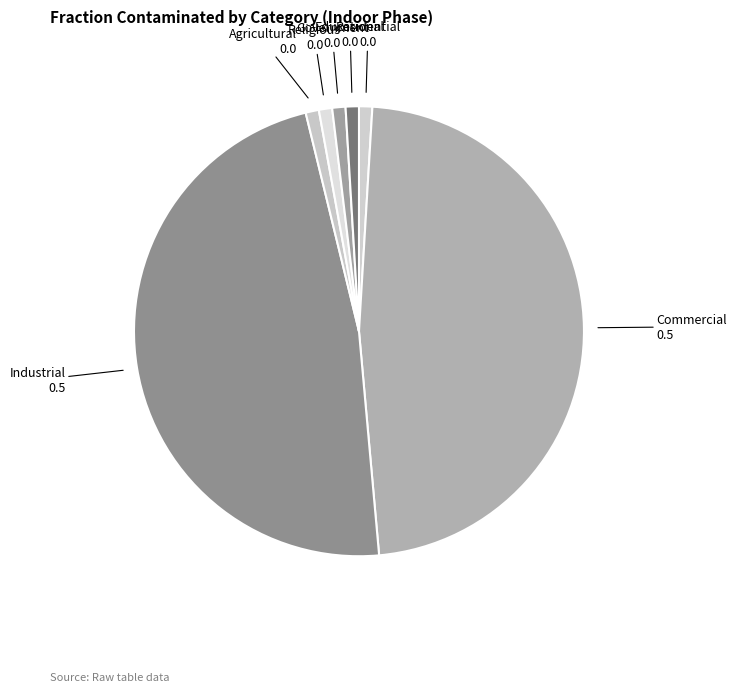

How many segments does this pie chart have?

7